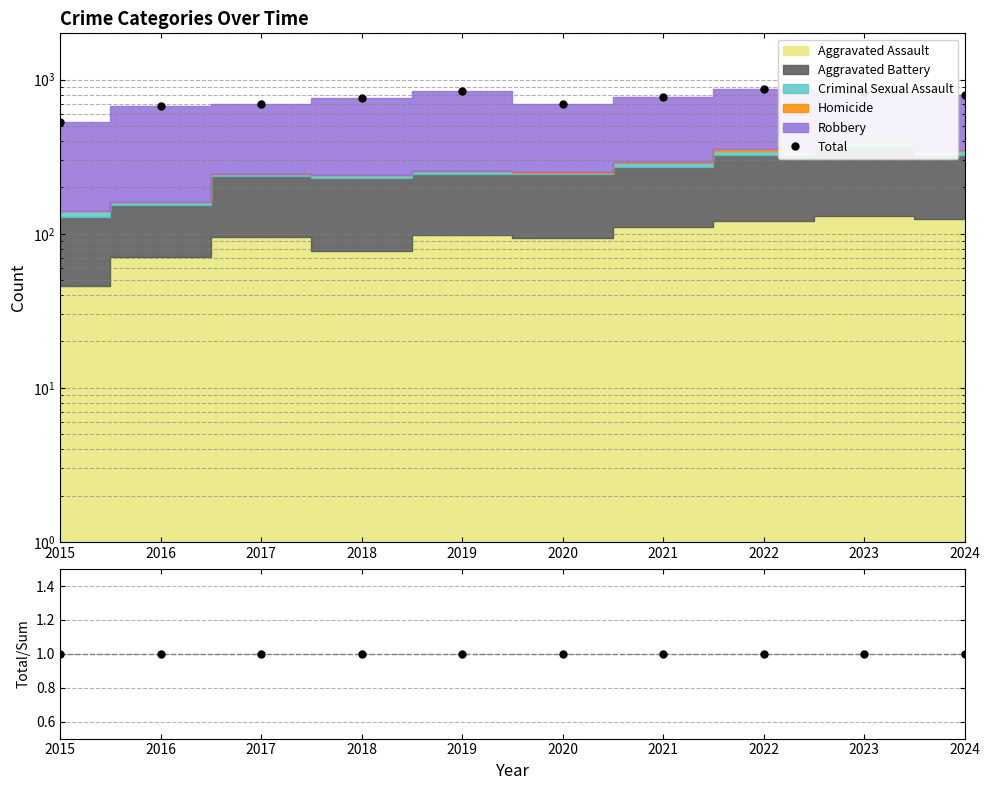

At 2021, list the series in order from smallest to largest.

Total/Components, Total